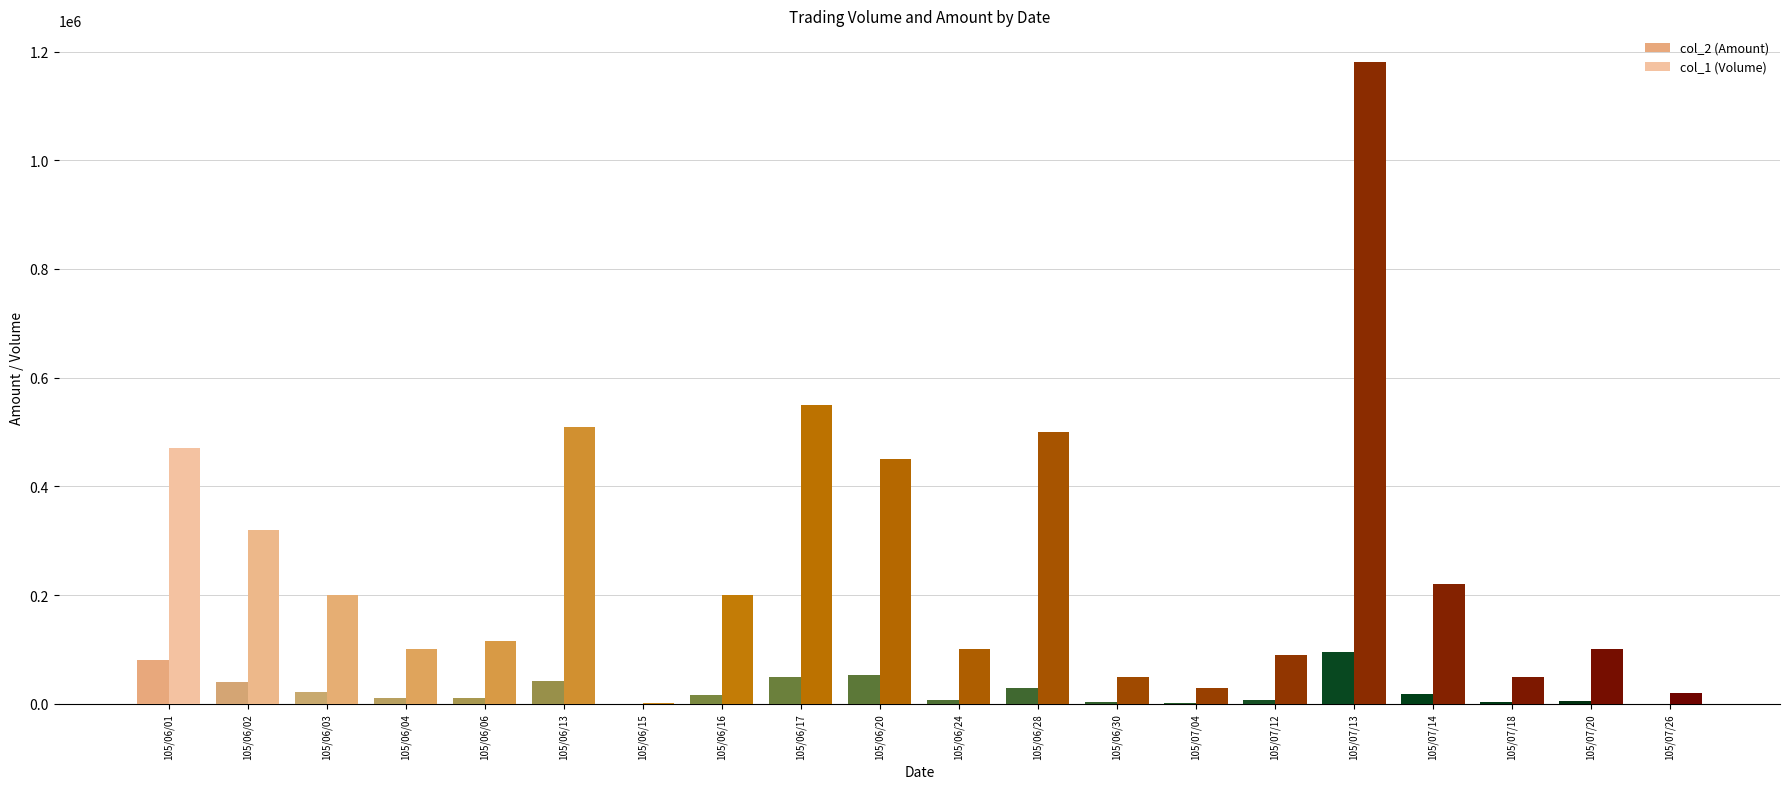

Which category has the highest value across all series?

105/07/13